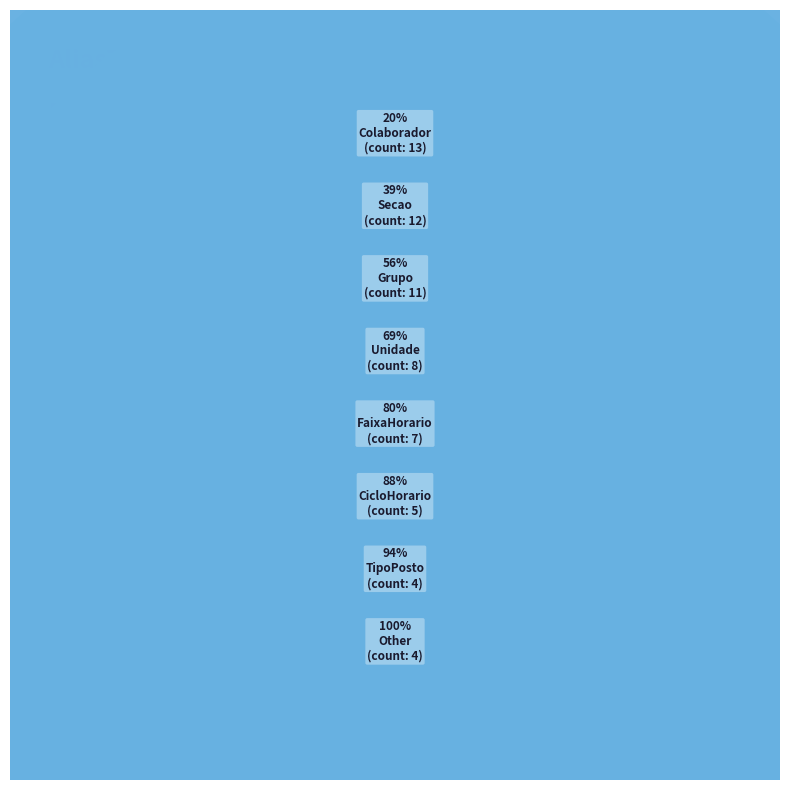

Is Colaborador the majority of the pie?

No